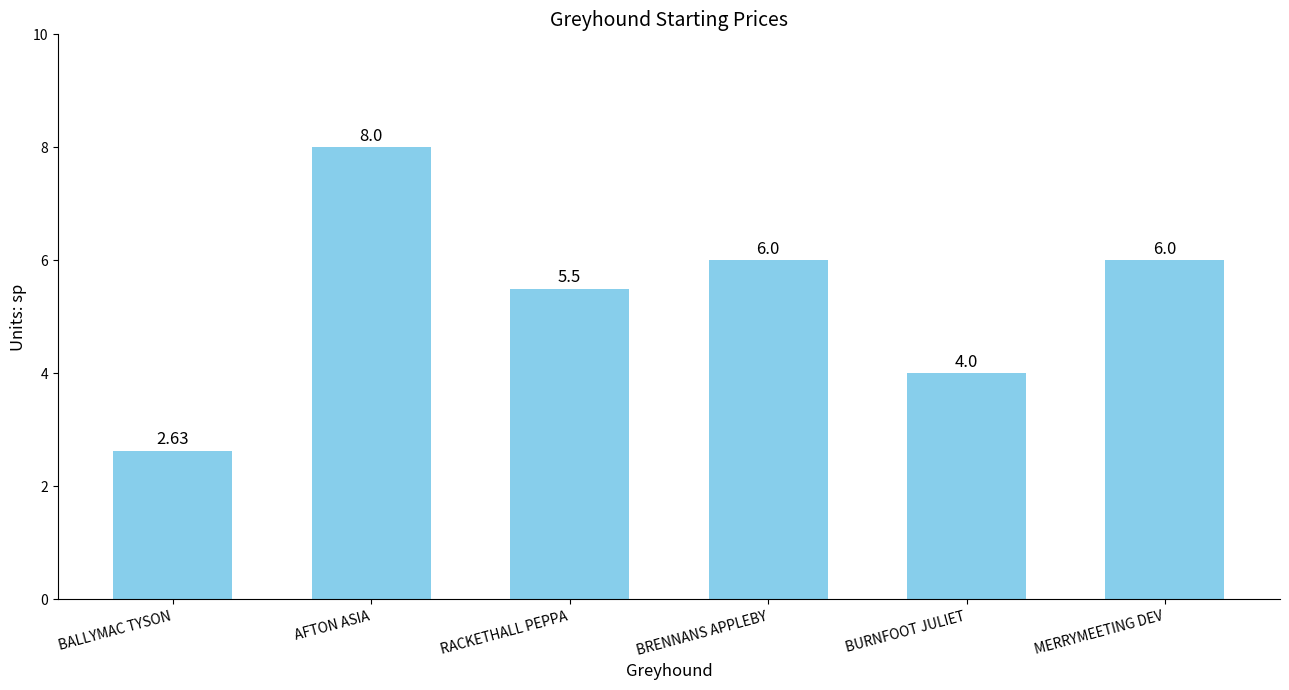

What is the ratio of the value at BALLYMAC TYSON to the value at BRENNANS APPLEBY?

0.4